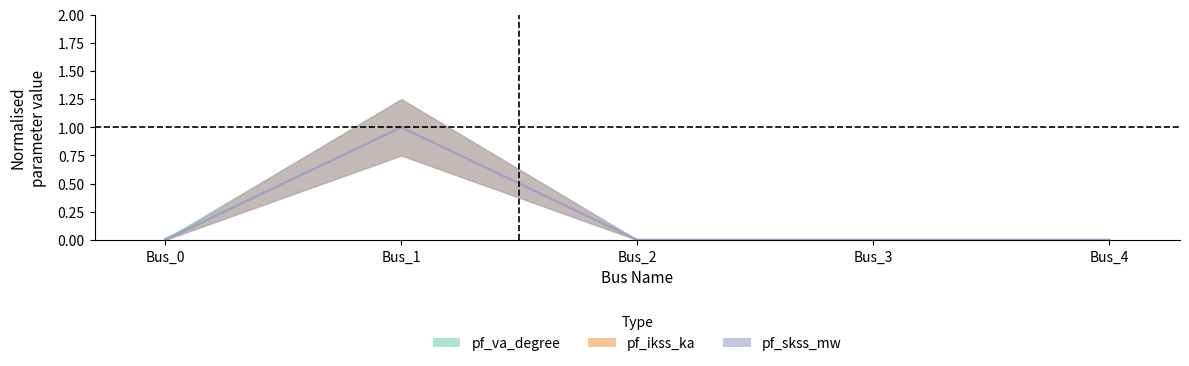

At which category is the sum across all series the highest?

Bus_1